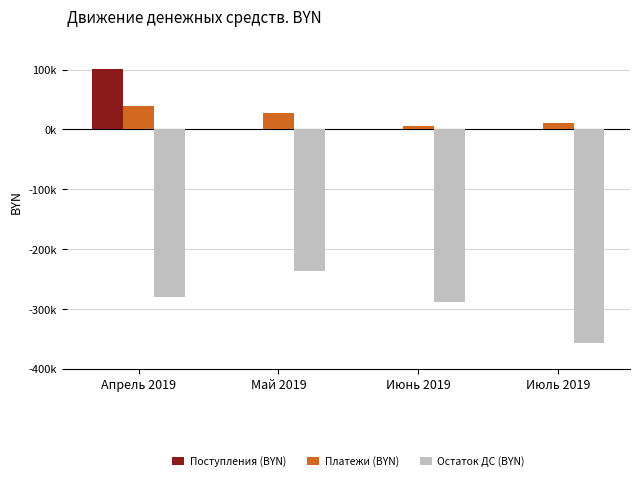

Which category has the highest value across all series?

Апрель 2019